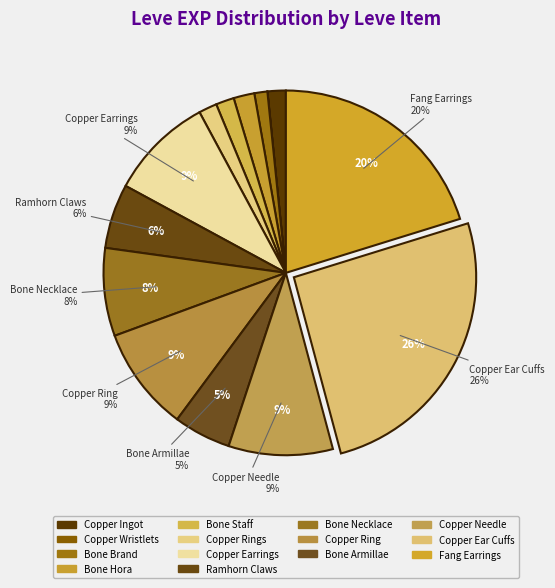

To the nearest percent, what is the combined percentage of Copper Ear Cuffs and Copper Ring?

35%